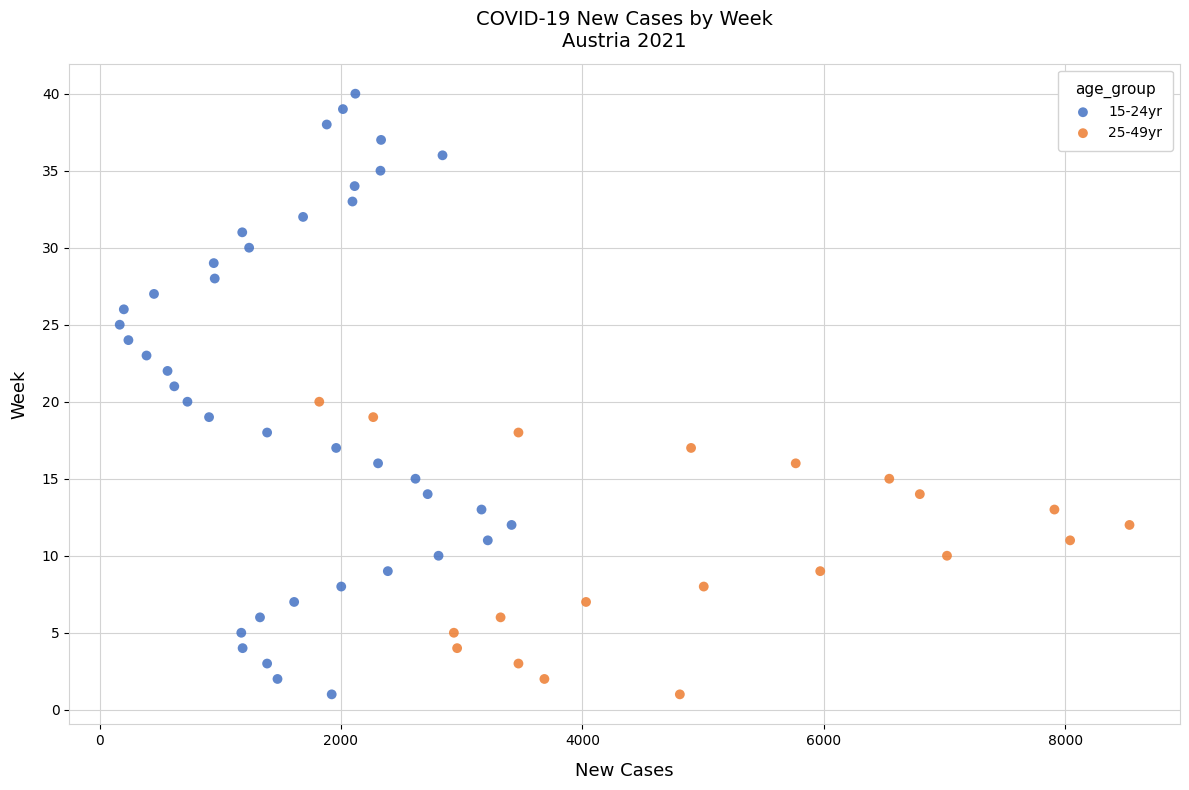

Which series has the widest spread of Y values?

15-24yr